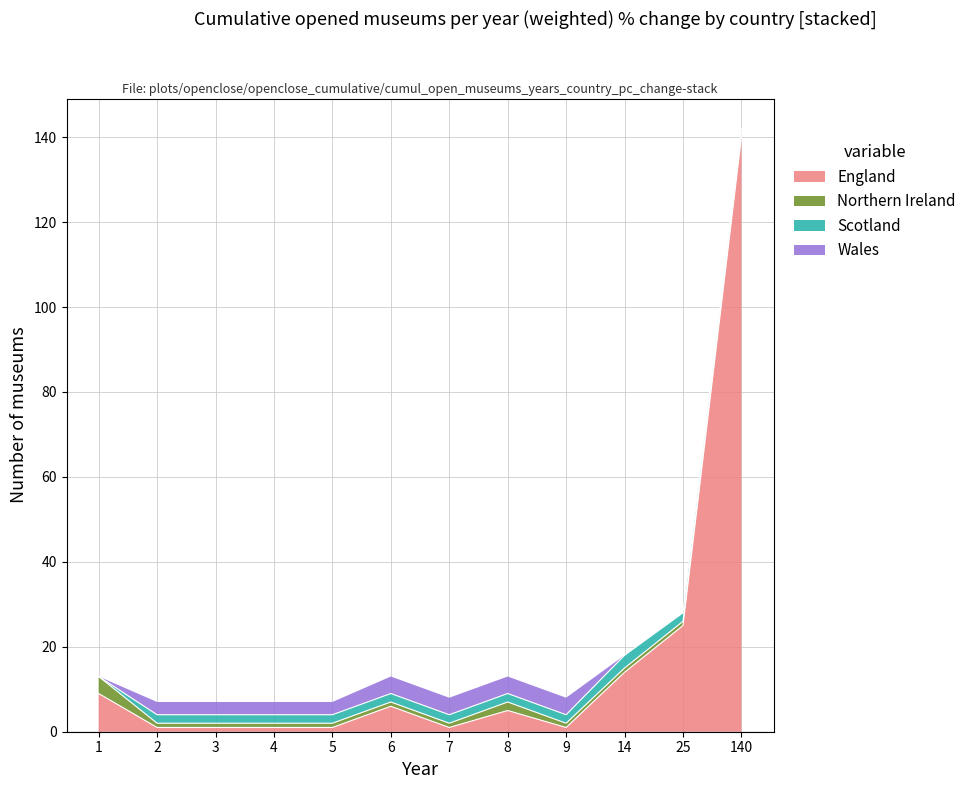

What are all the series names shown in the legend?

England, Northern Ireland, Scotland, Wales